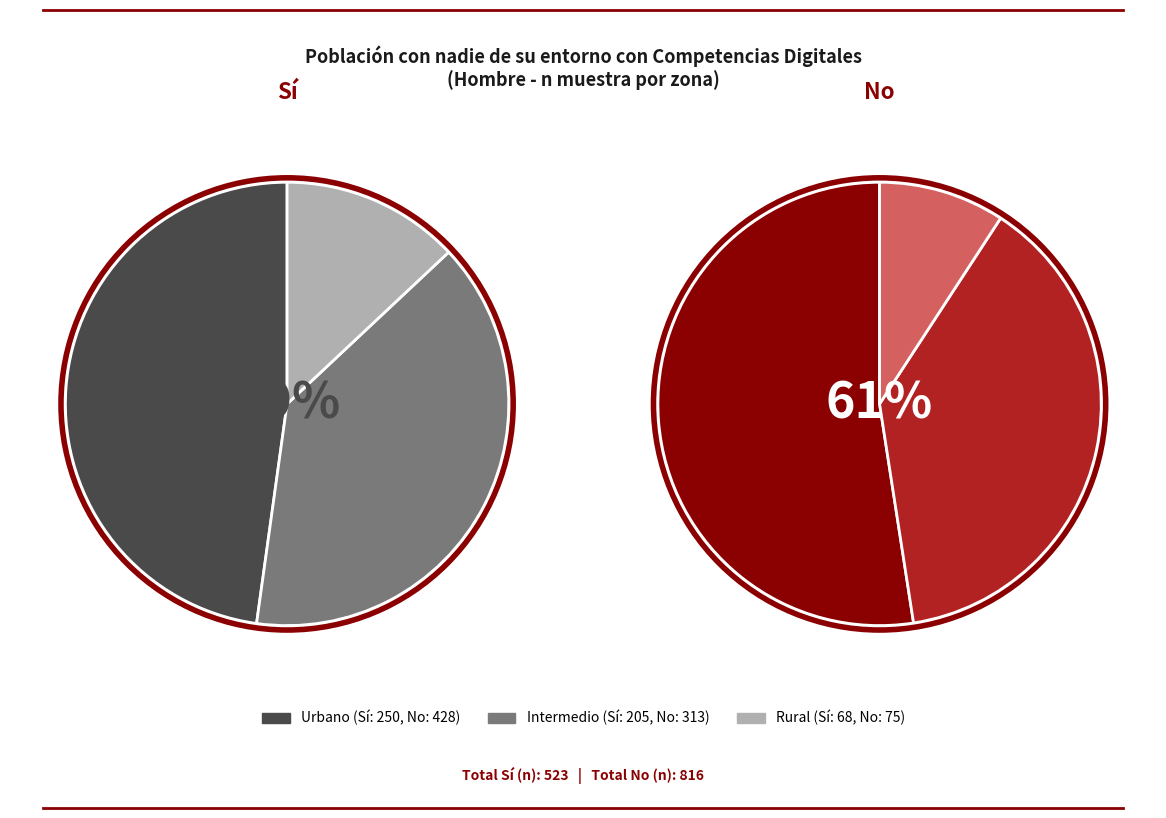

To the nearest percent, what is the difference between the largest and smallest slice percentages?

43%